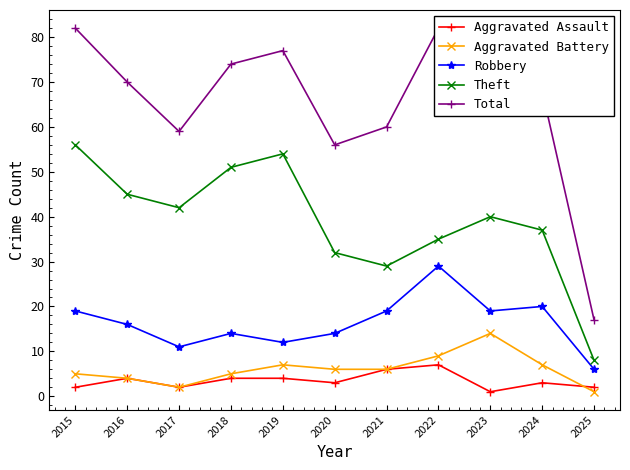

What is the greatest value displayed?

82